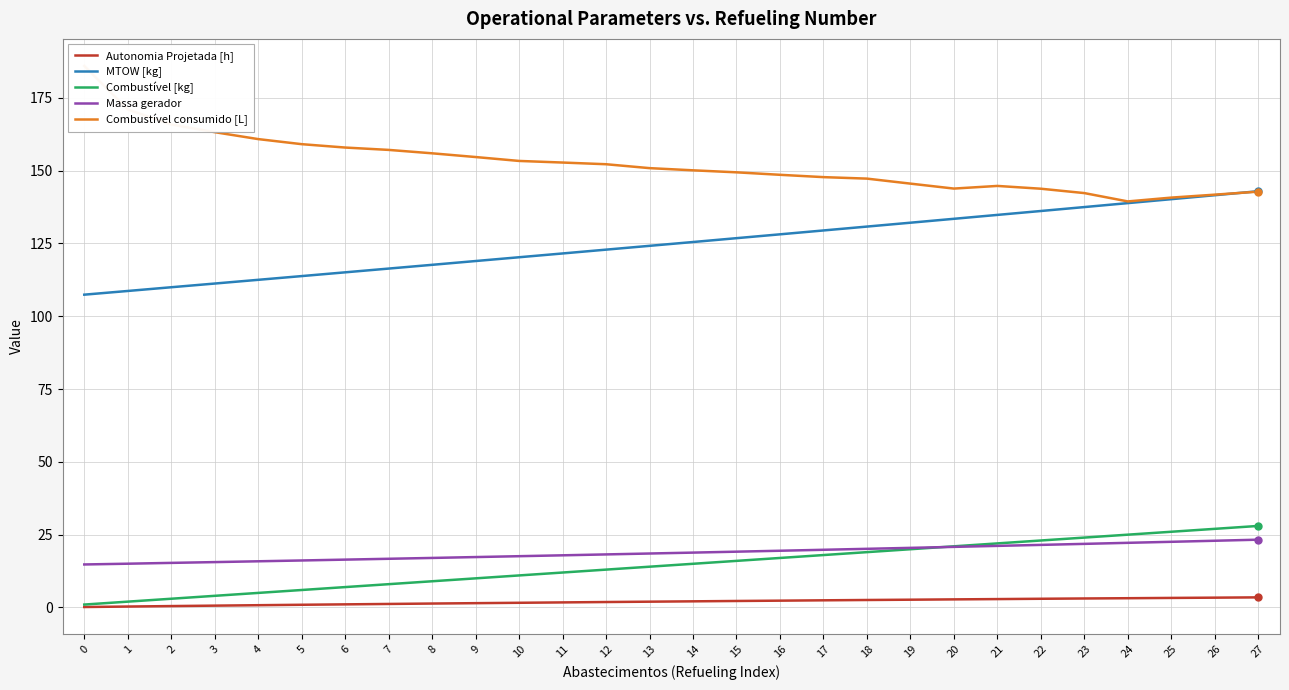

At how many categories does at least one series exceed 9?

28